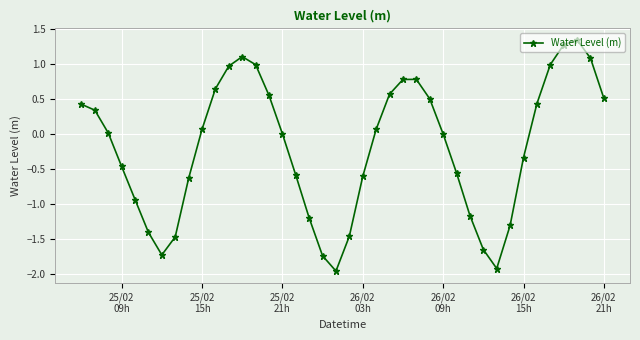

How many points are lower than both their immediate neighbors (excluding endpoints)?

3